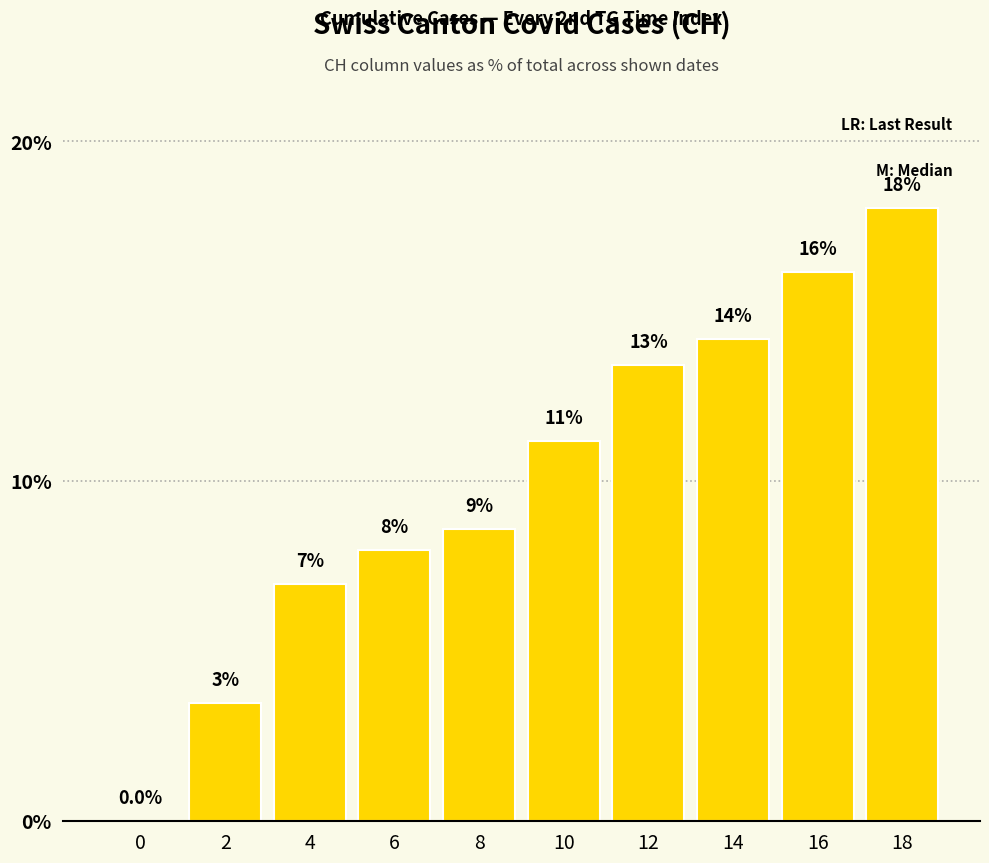

Is it true that the value at 18 is 11.9?

False